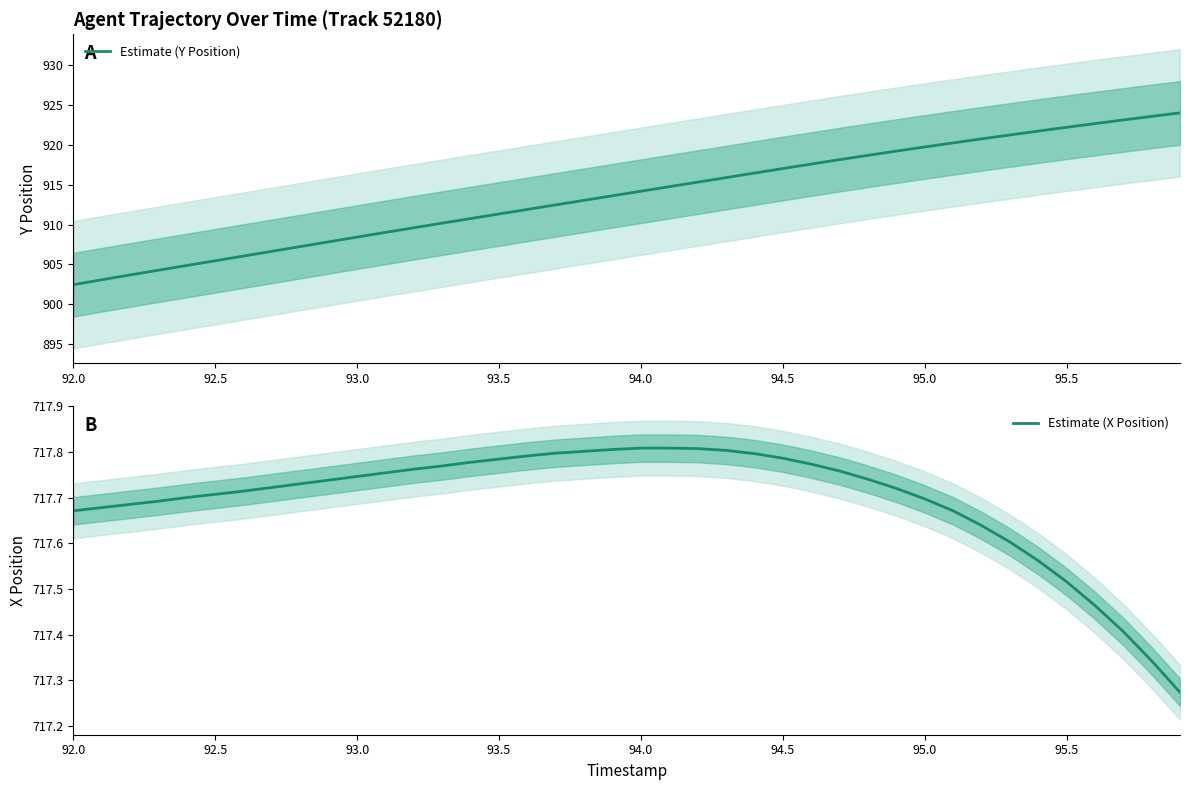

Does the chart have visible grid lines?

No